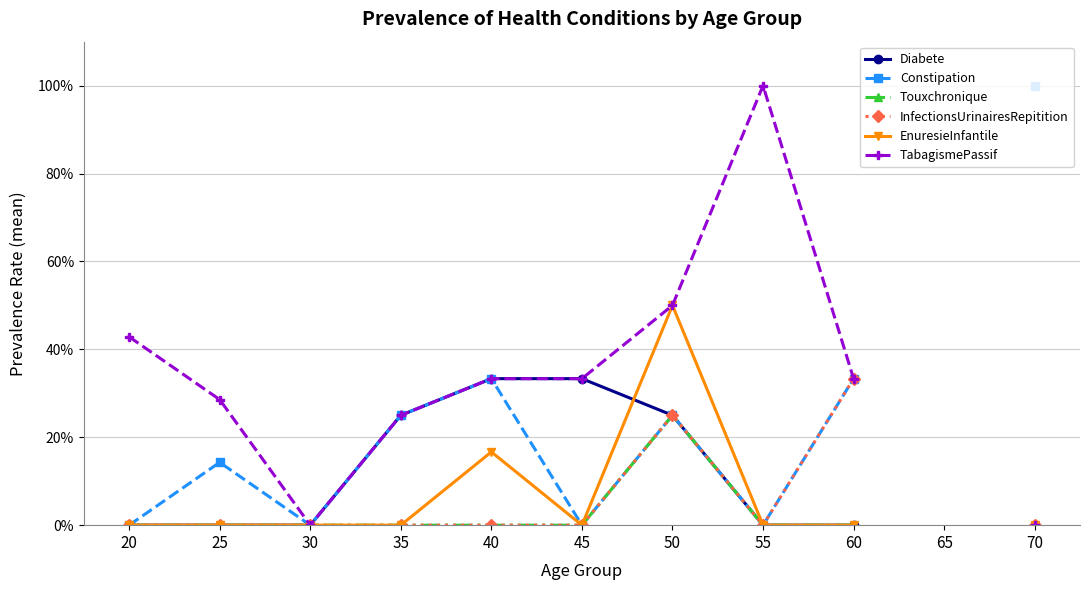

Which series ends up on top after the final intersection of EnuresieInfantile and Diabete?

EnuresieInfantile